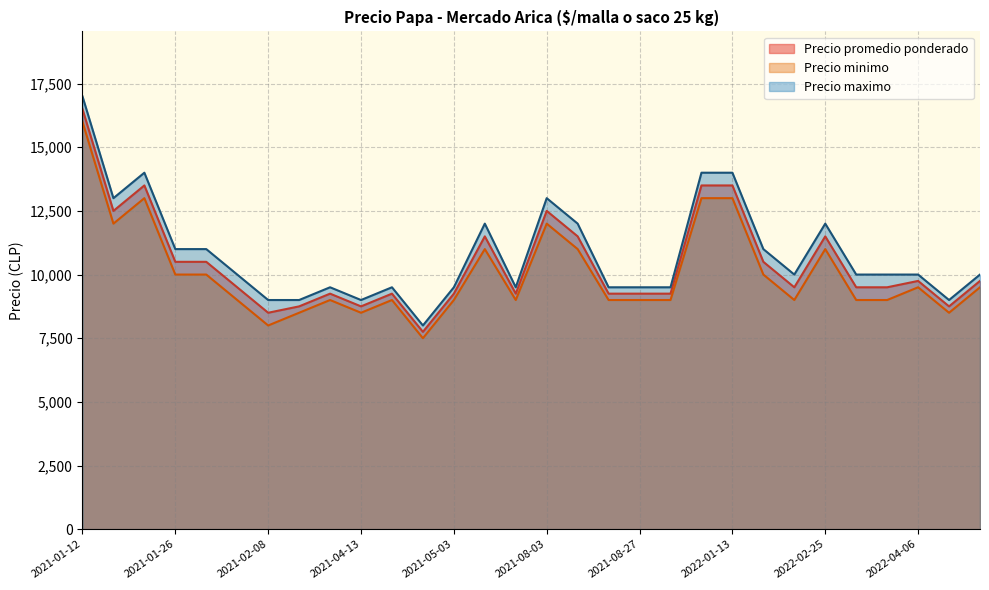

Where is the first local minimum for Precio maximo?

2021-02-18